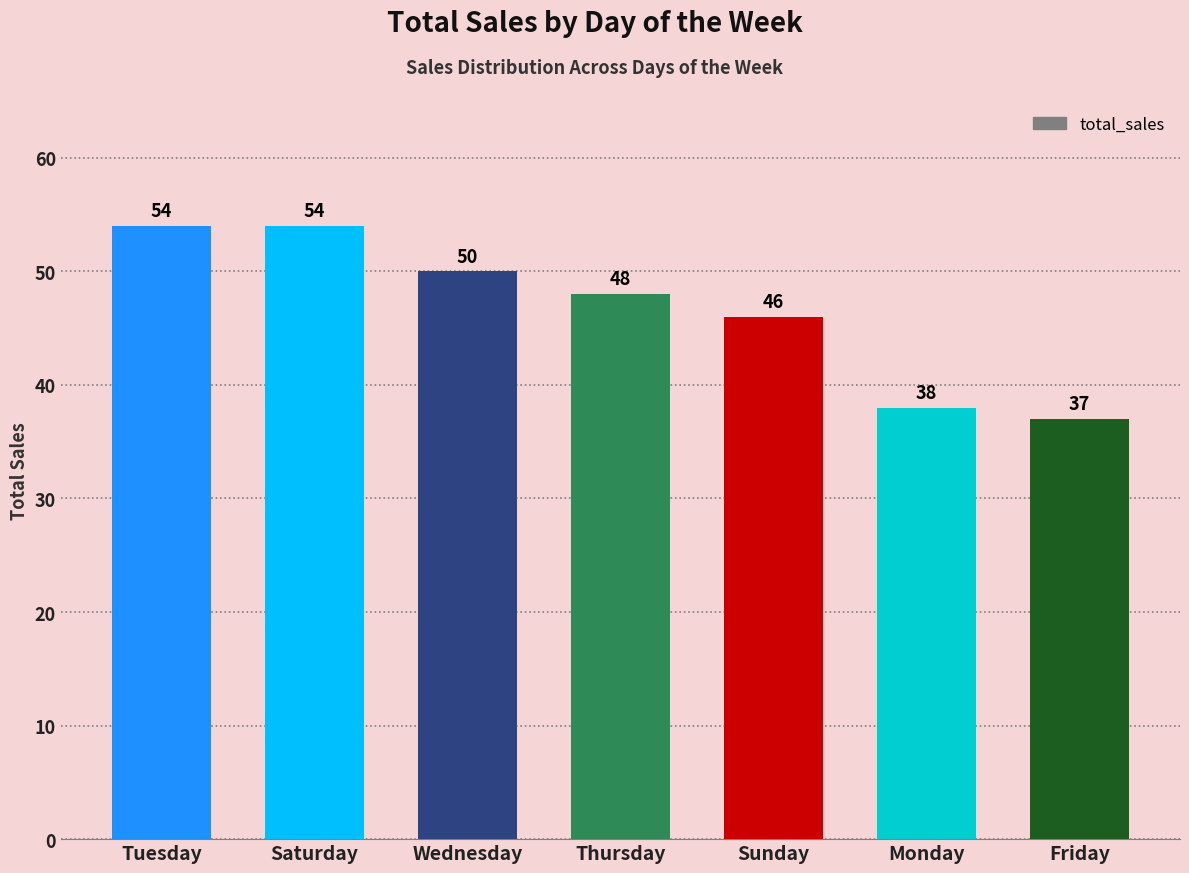

What is the difference between the maximum and minimum values?

17